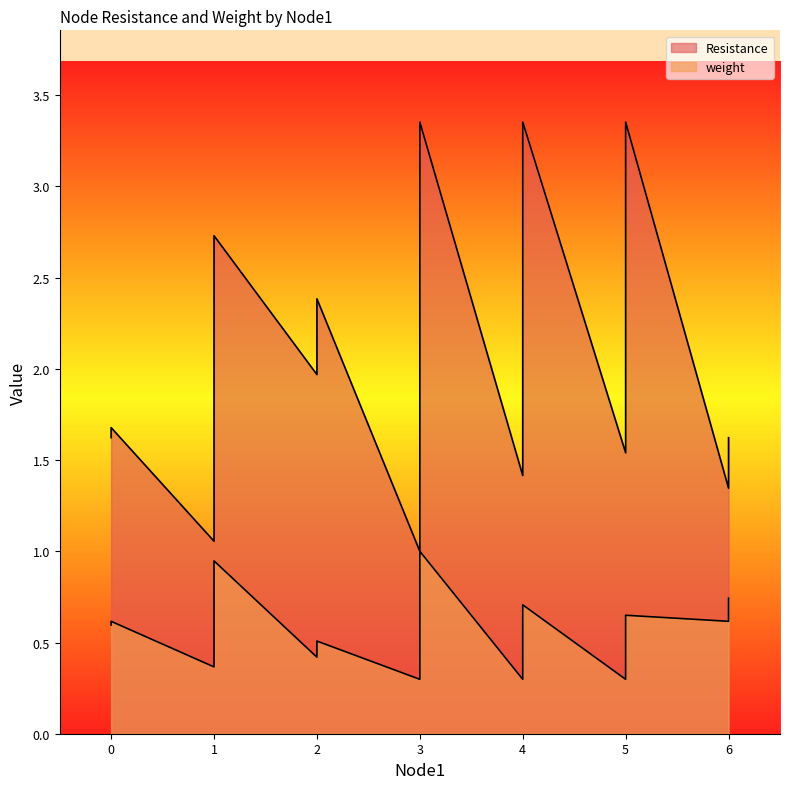

What are all the series names shown in the legend?

Resistance, weight